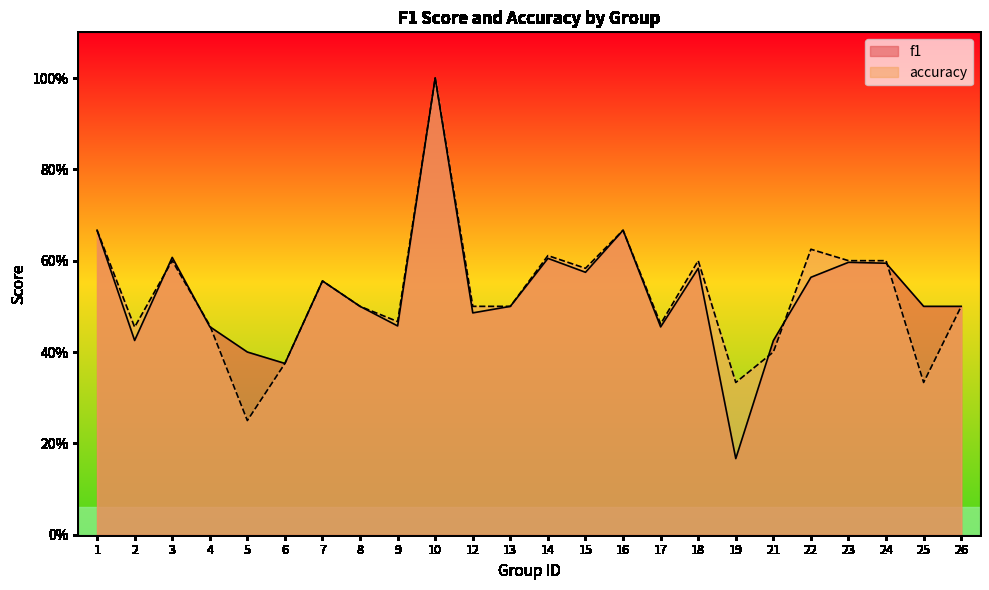

What is the difference between the maximum and minimum values in the f1 series?

0.8